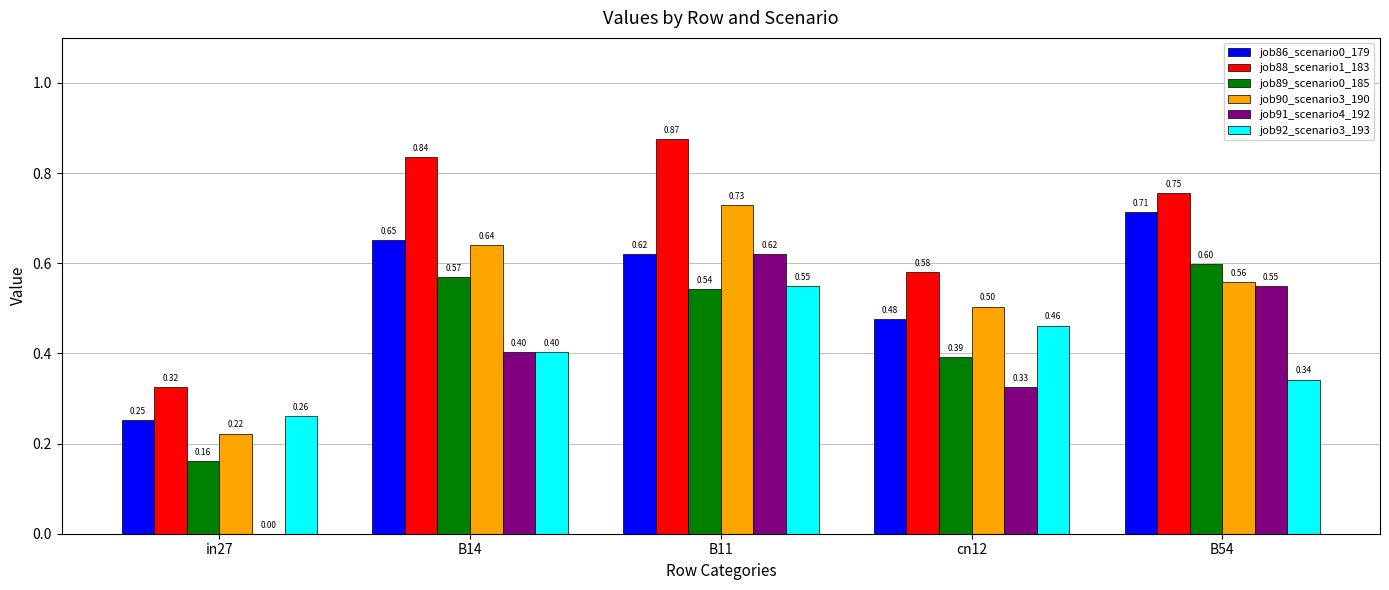

Is it true that job89_scenario0_185 equals 0.7 at cn12?

False